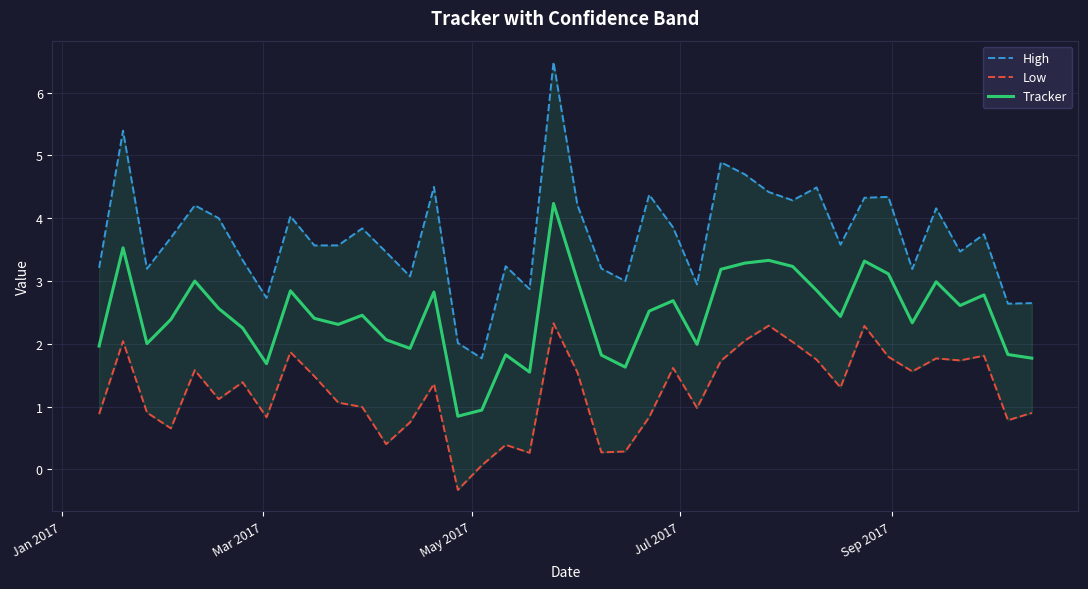

What is the highest value of the Tracker series?

4.2